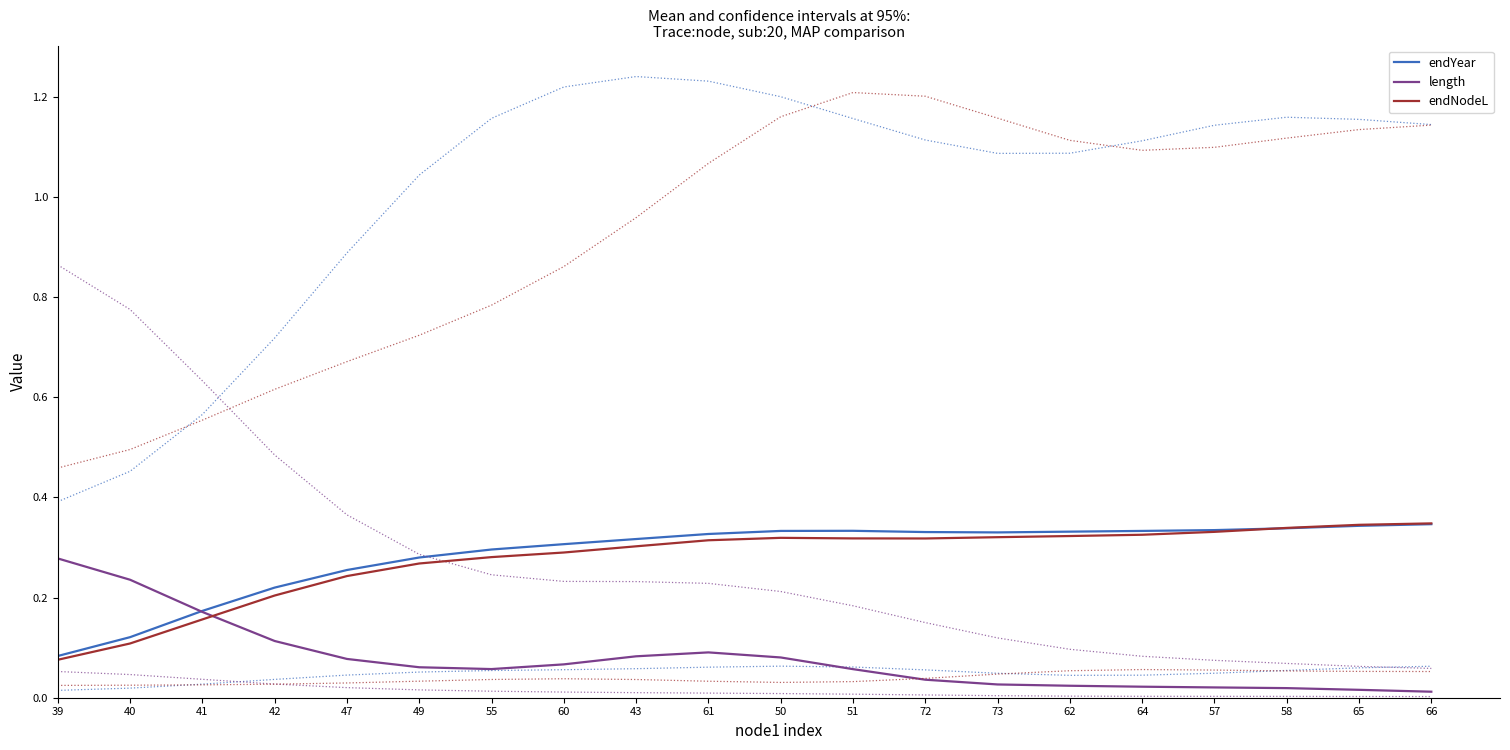

Where is the first local minimum for endNodeL?

72